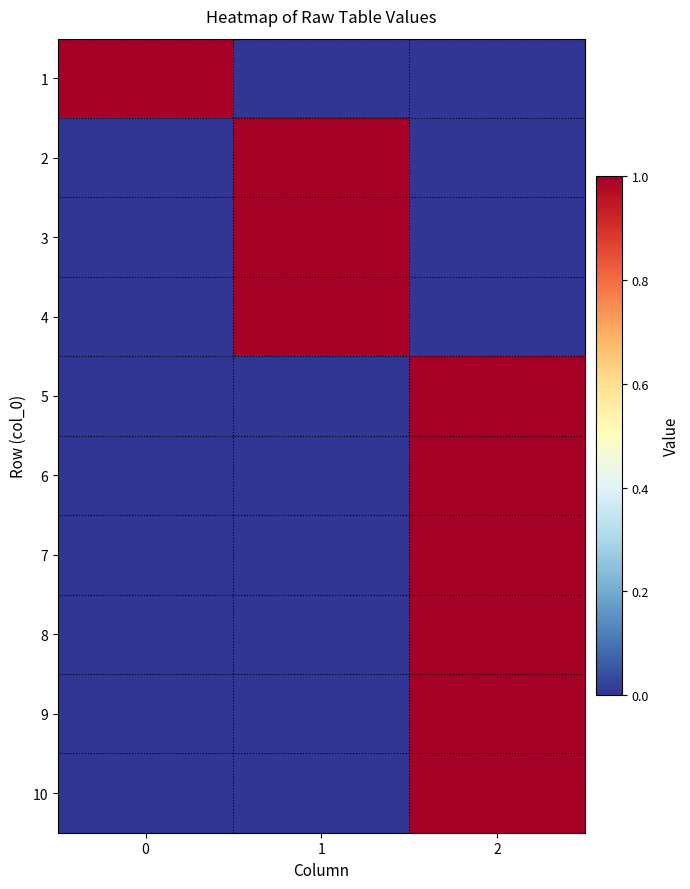

What is the difference between the highest and lowest values at 0?

1